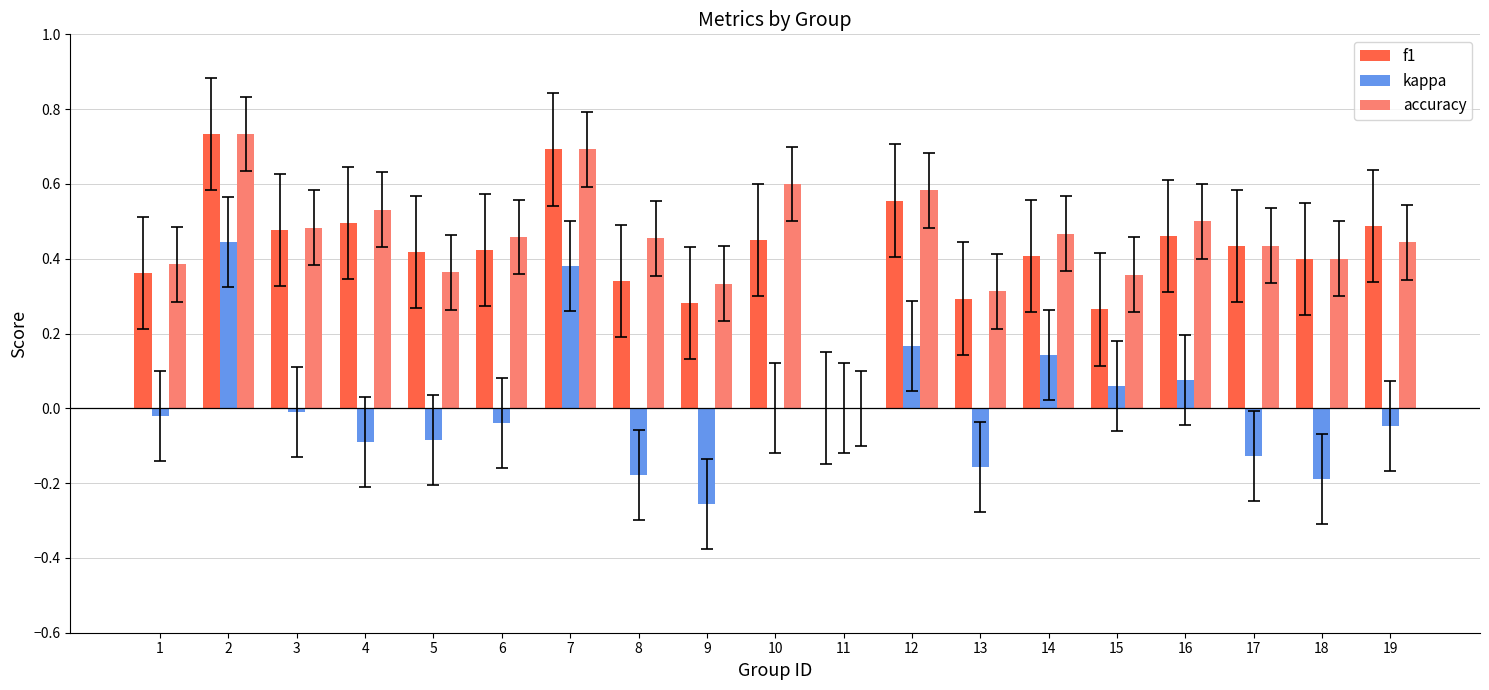

What is the total value across all series at 4?

0.9